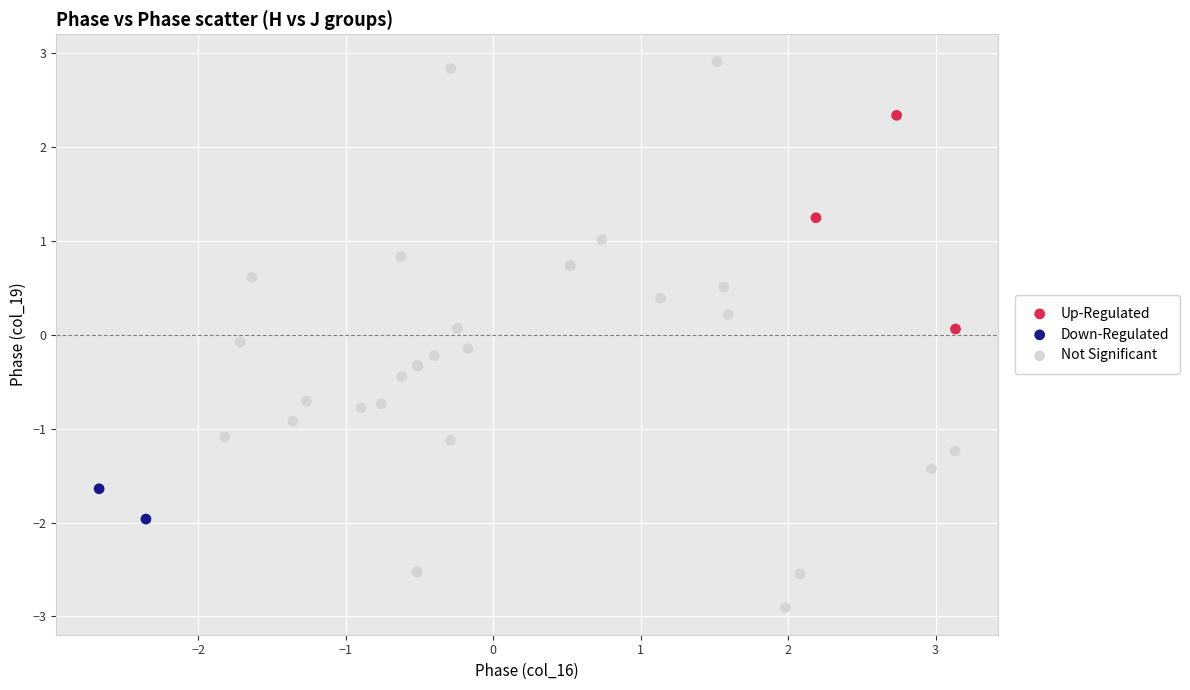

What are all the series names shown in the legend?

Up-Regulated, Down-Regulated, Not Significant